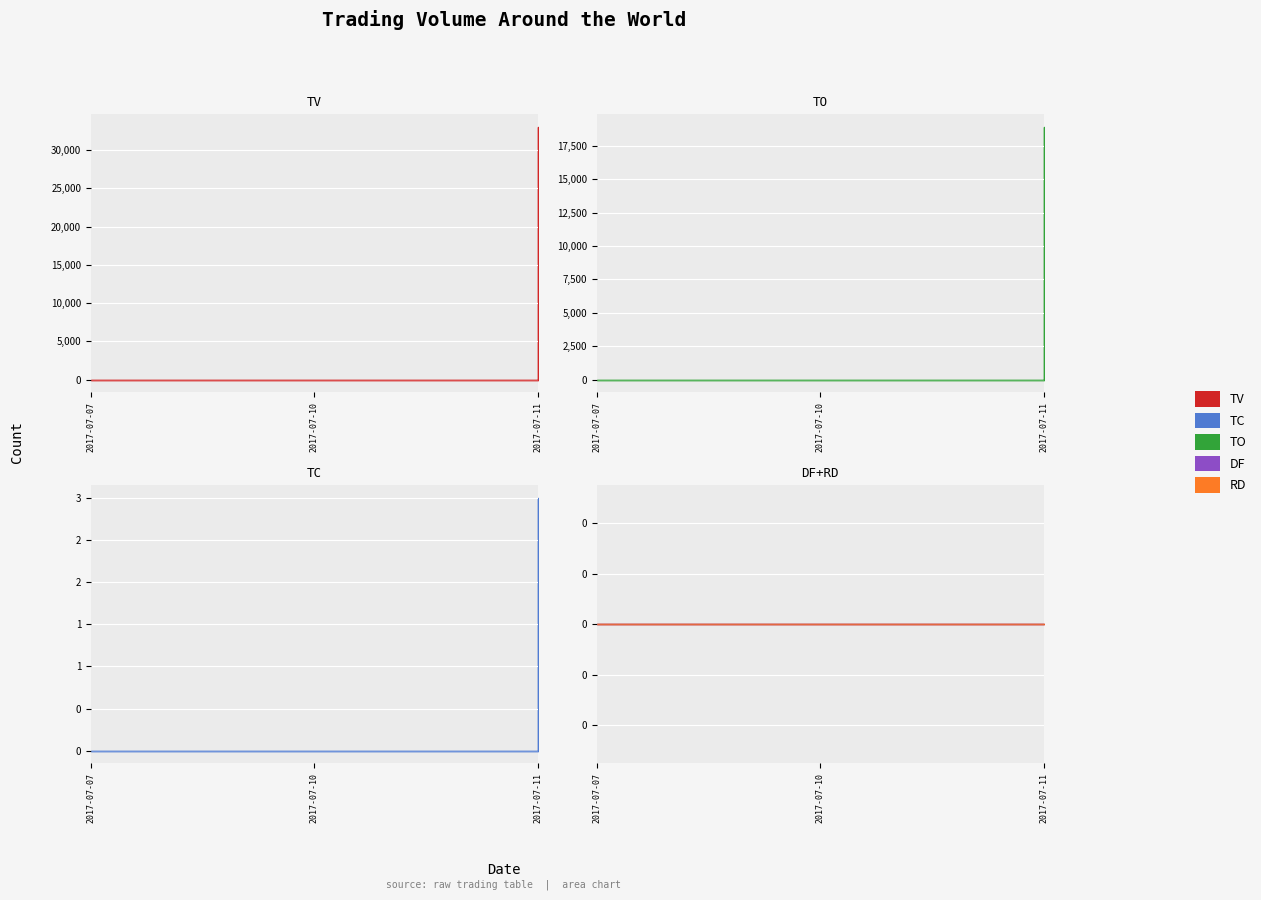

Is this an area chart (filled region under the line)?

No